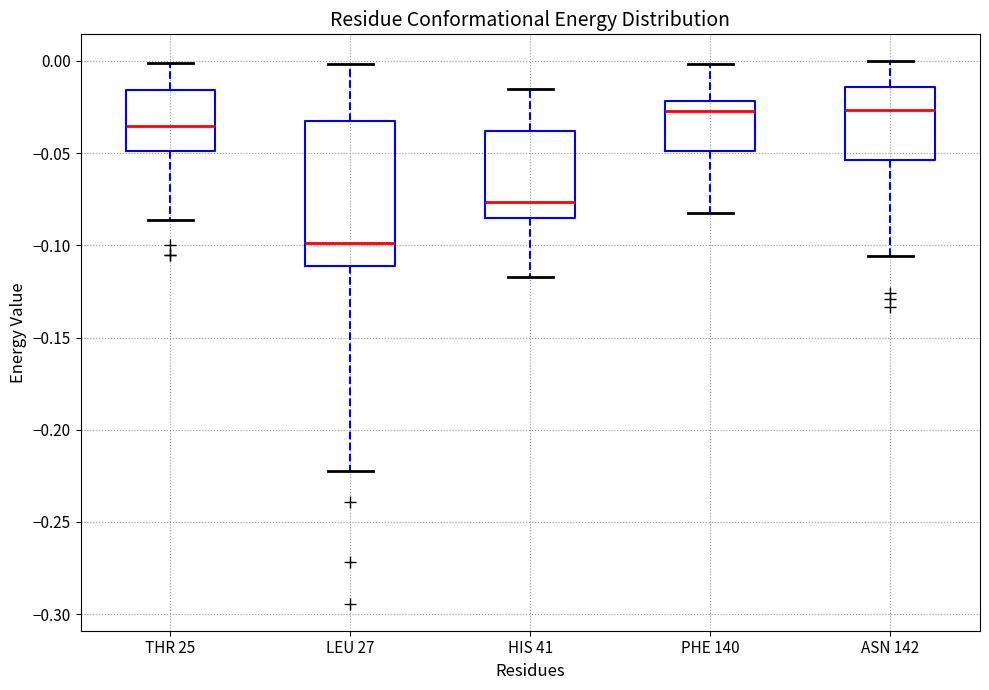

Reading left to right, read every box against the y-axis: the position of its median line, the range the box covers, and the ends of its whiskers. The values are not printed on the chart, so give them approximately, as read against the axis.

THR 25: median -0.035, box -0.050 to -0.015, whiskers -0.085 to 0.000
LEU 27: median -0.100, box -0.110 to -0.035, whiskers -0.220 to 0.000
HIS 41: median -0.075, box -0.085 to -0.040, whiskers -0.115 to -0.015
PHE 140: median -0.025, box -0.050 to -0.020, whiskers -0.080 to 0.000
ASN 142: median -0.025, box -0.055 to -0.015, whiskers -0.105 to 0.000